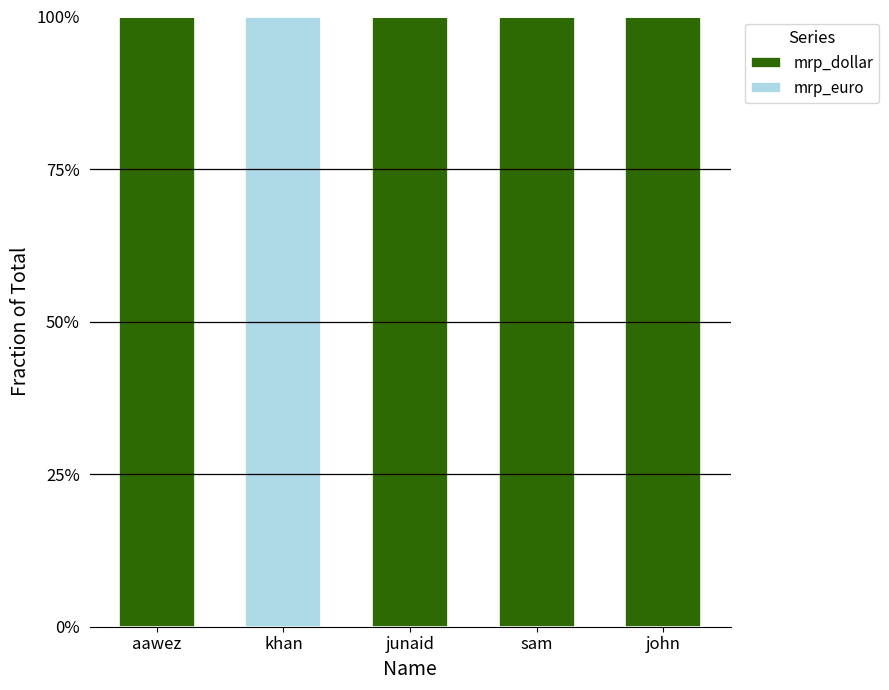

True or false: mrp_dollar has a value of 2 at sam.

False